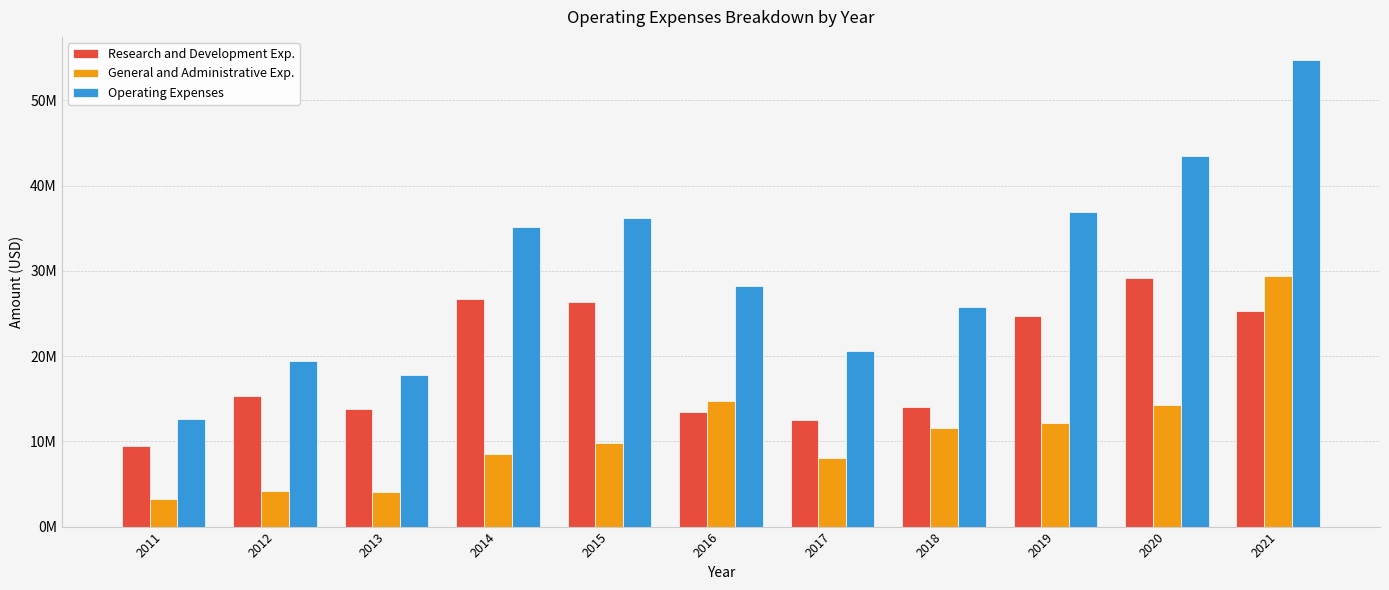

Which series has the largest total across all categories?

Operating Expenses